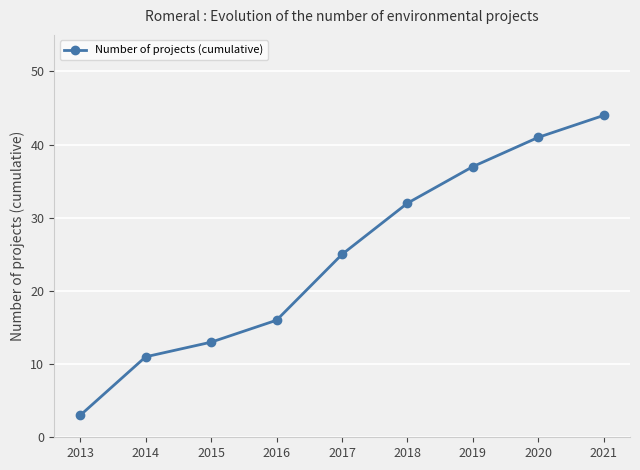

At which label is the value closest to 23?

2017